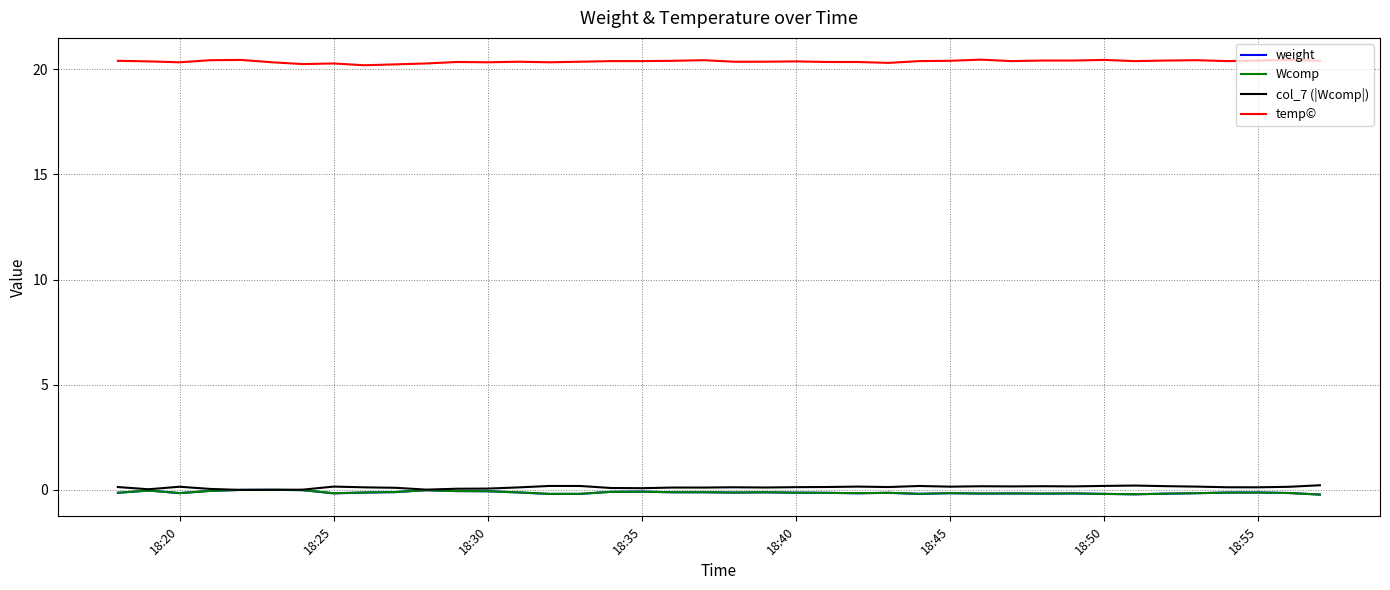

True or false: temp© and weight cross at least once.

False